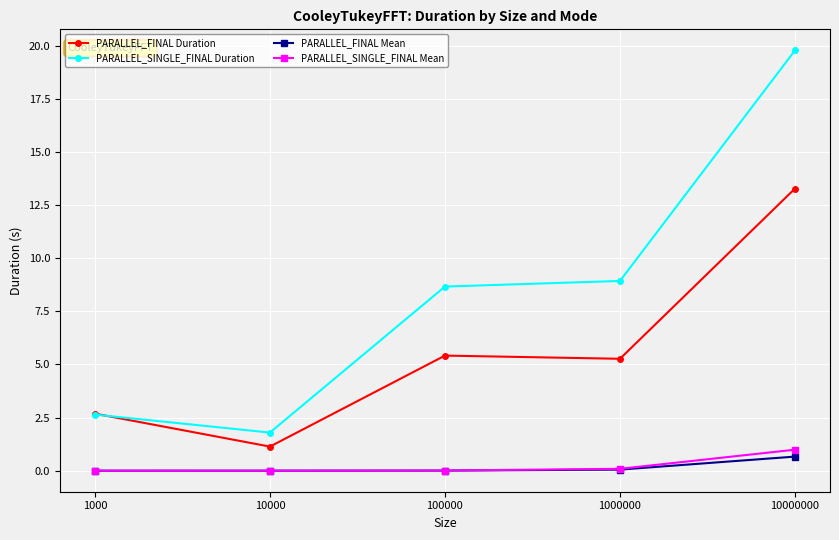

True or false: PARALLEL_FINAL Mean and PARALLEL_SINGLE_FINAL Duration intersect in this chart.

False